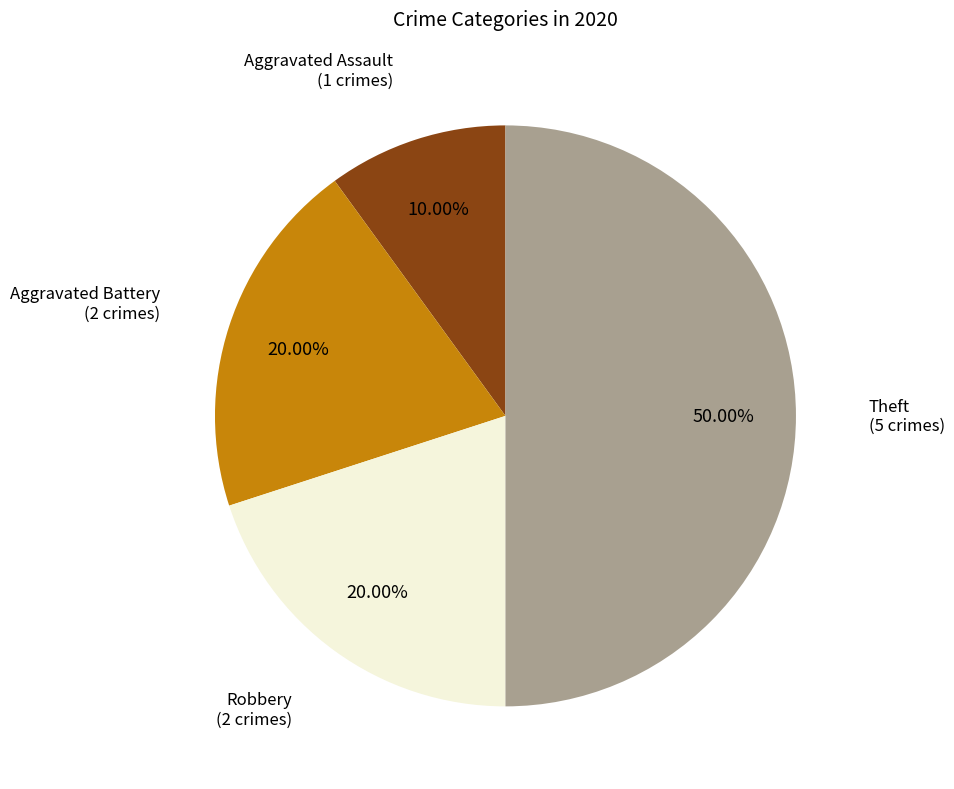

Rank the categories by value from highest to lowest.

Theft, Aggravated Battery, Robbery, Aggravated Assault